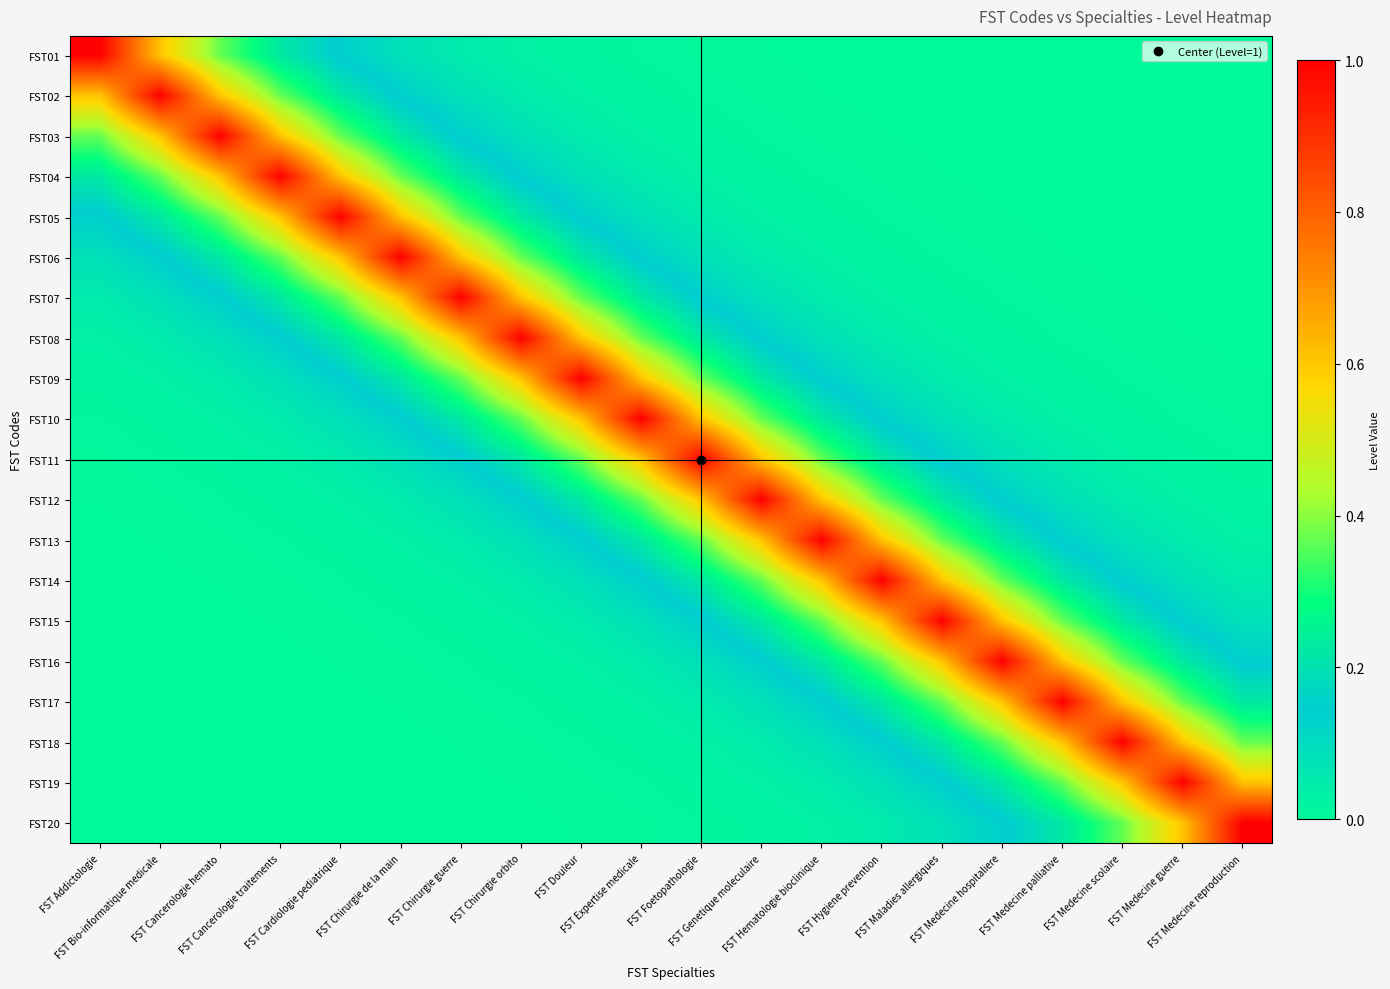

Reading left to right, what are all the values shown in this chart?

FST01: FST Addictologie=1.0	FST Bio-informatique medicale=0.6	FST Cancerologie hemato=0.4	FST Cancerologie traitements=0.2	FST Cardiologie pediatrique=0.1	FST Chirurgie de la main=0.1	FST Chirurgie guerre=0.0	FST Chirurgie orbito=0.0	FST Douleur=0.0	FST Expertise medicale=0.0	FST Foetopathologie=0.0	FST Genetique moleculaire=0.0	FST Hematologie bioclinique=0.0	FST Hygiene prevention=0.0	FST Maladies allergiques=0.0	FST Medecine hospitaliere=0.0	FST Medecine palliative=0.0	FST Medecine scolaire=0.0	FST Medecine guerre=0.0	FST Medecine reproduction=0.0
FST02: FST Addictologie=0.6	FST Bio-informatique medicale=1.0	FST Cancerologie hemato=0.6	FST Cancerologie traitements=0.4	FST Cardiologie pediatrique=0.2	FST Chirurgie de la main=0.1	FST Chirurgie guerre=0.1	FST Chirurgie orbito=0.0	FST Douleur=0.0	FST Expertise medicale=0.0	FST Foetopathologie=0.0	FST Genetique moleculaire=0.0	FST Hematologie bioclinique=0.0	FST Hygiene prevention=0.0	FST Maladies allergiques=0.0	FST Medecine hospitaliere=0.0	FST Medecine palliative=0.0	FST Medecine scolaire=0.0	FST Medecine guerre=0.0	FST Medecine reproduction=0.0
FST03: FST Addictologie=0.4	FST Bio-informatique medicale=0.6	FST Cancerologie hemato=1.0	FST Cancerologie traitements=0.6	FST Cardiologie pediatrique=0.4	FST Chirurgie de la main=0.2	FST Chirurgie guerre=0.1	FST Chirurgie orbito=0.1	FST Douleur=0.0	FST Expertise medicale=0.0	FST Foetopathologie=0.0	FST Genetique moleculaire=0.0	FST Hematologie bioclinique=0.0	FST Hygiene prevention=0.0	FST Maladies allergiques=0.0	FST Medecine hospitaliere=0.0	FST Medecine palliative=0.0	FST Medecine scolaire=0.0	FST Medecine guerre=0.0	FST Medecine reproduction=0.0
FST04: FST Addictologie=0.2	FST Bio-informatique medicale=0.4	FST Cancerologie hemato=0.6	FST Cancerologie traitements=1.0	FST Cardiologie pediatrique=0.6	FST Chirurgie de la main=0.4	FST Chirurgie guerre=0.2	FST Chirurgie orbito=0.1	FST Douleur=0.1	FST Expertise medicale=0.0	FST Foetopathologie=0.0	FST Genetique moleculaire=0.0	FST Hematologie bioclinique=0.0	FST Hygiene prevention=0.0	FST Maladies allergiques=0.0	FST Medecine hospitaliere=0.0	FST Medecine palliative=0.0	FST Medecine scolaire=0.0	FST Medecine guerre=0.0	FST Medecine reproduction=0.0
FST05: FST Addictologie=0.1	FST Bio-informatique medicale=0.2	FST Cancerologie hemato=0.4	FST Cancerologie traitements=0.6	FST Cardiologie pediatrique=1.0	FST Chirurgie de la main=0.6	FST Chirurgie guerre=0.4	FST Chirurgie orbito=0.2	FST Douleur=0.1	FST Expertise medicale=0.1	FST Foetopathologie=0.0	FST Genetique moleculaire=0.0	FST Hematologie bioclinique=0.0	FST Hygiene prevention=0.0	FST Maladies allergiques=0.0	FST Medecine hospitaliere=0.0	FST Medecine palliative=0.0	FST Medecine scolaire=0.0	FST Medecine guerre=0.0	FST Medecine reproduction=0.0
FST06: FST Addictologie=0.1	FST Bio-informatique medicale=0.1	FST Cancerologie hemato=0.2	FST Cancerologie traitements=0.4	FST Cardiologie pediatrique=0.6	FST Chirurgie de la main=1.0	FST Chirurgie guerre=0.6	FST Chirurgie orbito=0.4	FST Douleur=0.2	FST Expertise medicale=0.1	FST Foetopathologie=0.1	FST Genetique moleculaire=0.0	FST Hematologie bioclinique=0.0	FST Hygiene prevention=0.0	FST Maladies allergiques=0.0	FST Medecine hospitaliere=0.0	FST Medecine palliative=0.0	FST Medecine scolaire=0.0	FST Medecine guerre=0.0	FST Medecine reproduction=0.0
FST07: FST Addictologie=0.0	FST Bio-informatique medicale=0.1	FST Cancerologie hemato=0.1	FST Cancerologie traitements=0.2	FST Cardiologie pediatrique=0.4	FST Chirurgie de la main=0.6	FST Chirurgie guerre=1.0	FST Chirurgie orbito=0.6	FST Douleur=0.4	FST Expertise medicale=0.2	FST Foetopathologie=0.1	FST Genetique moleculaire=0.1	FST Hematologie bioclinique=0.0	FST Hygiene prevention=0.0	FST Maladies allergiques=0.0	FST Medecine hospitaliere=0.0	FST Medecine palliative=0.0	FST Medecine scolaire=0.0	FST Medecine guerre=0.0	FST Medecine reproduction=0.0
FST08: FST Addictologie=0.0	FST Bio-informatique medicale=0.0	FST Cancerologie hemato=0.1	FST Cancerologie traitements=0.1	FST Cardiologie pediatrique=0.2	FST Chirurgie de la main=0.4	FST Chirurgie guerre=0.6	FST Chirurgie orbito=1.0	FST Douleur=0.6	FST Expertise medicale=0.4	FST Foetopathologie=0.2	FST Genetique moleculaire=0.1	FST Hematologie bioclinique=0.1	FST Hygiene prevention=0.0	FST Maladies allergiques=0.0	FST Medecine hospitaliere=0.0	FST Medecine palliative=0.0	FST Medecine scolaire=0.0	FST Medecine guerre=0.0	FST Medecine reproduction=0.0
FST09: FST Addictologie=0.0	FST Bio-informatique medicale=0.0	FST Cancerologie hemato=0.0	FST Cancerologie traitements=0.1	FST Cardiologie pediatrique=0.1	FST Chirurgie de la main=0.2	FST Chirurgie guerre=0.4	FST Chirurgie orbito=0.6	FST Douleur=1.0	FST Expertise medicale=0.6	FST Foetopathologie=0.4	FST Genetique moleculaire=0.2	FST Hematologie bioclinique=0.1	FST Hygiene prevention=0.1	FST Maladies allergiques=0.0	FST Medecine hospitaliere=0.0	FST Medecine palliative=0.0	FST Medecine scolaire=0.0	FST Medecine guerre=0.0	FST Medecine reproduction=0.0
FST10: FST Addictologie=0.0	FST Bio-informatique medicale=0.0	FST Cancerologie hemato=0.0	FST Cancerologie traitements=0.0	FST Cardiologie pediatrique=0.1	FST Chirurgie de la main=0.1	FST Chirurgie guerre=0.2	FST Chirurgie orbito=0.4	FST Douleur=0.6	FST Expertise medicale=1.0	FST Foetopathologie=0.6	FST Genetique moleculaire=0.4	FST Hematologie bioclinique=0.2	FST Hygiene prevention=0.1	FST Maladies allergiques=0.1	FST Medecine hospitaliere=0.0	FST Medecine palliative=0.0	FST Medecine scolaire=0.0	FST Medecine guerre=0.0	FST Medecine reproduction=0.0
FST11: FST Addictologie=0.0	FST Bio-informatique medicale=0.0	FST Cancerologie hemato=0.0	FST Cancerologie traitements=0.0	FST Cardiologie pediatrique=0.0	FST Chirurgie de la main=0.1	FST Chirurgie guerre=0.1	FST Chirurgie orbito=0.2	FST Douleur=0.4	FST Expertise medicale=0.6	FST Foetopathologie=1.0	FST Genetique moleculaire=0.6	FST Hematologie bioclinique=0.4	FST Hygiene prevention=0.2	FST Maladies allergiques=0.1	FST Medecine hospitaliere=0.1	FST Medecine palliative=0.0	FST Medecine scolaire=0.0	FST Medecine guerre=0.0	FST Medecine reproduction=0.0
FST12: FST Addictologie=0.0	FST Bio-informatique medicale=0.0	FST Cancerologie hemato=0.0	FST Cancerologie traitements=0.0	FST Cardiologie pediatrique=0.0	FST Chirurgie de la main=0.0	FST Chirurgie guerre=0.1	FST Chirurgie orbito=0.1	FST Douleur=0.2	FST Expertise medicale=0.4	FST Foetopathologie=0.6	FST Genetique moleculaire=1.0	FST Hematologie bioclinique=0.6	FST Hygiene prevention=0.4	FST Maladies allergiques=0.2	FST Medecine hospitaliere=0.1	FST Medecine palliative=0.1	FST Medecine scolaire=0.0	FST Medecine guerre=0.0	FST Medecine reproduction=0.0
FST13: FST Addictologie=0.0	FST Bio-informatique medicale=0.0	FST Cancerologie hemato=0.0	FST Cancerologie traitements=0.0	FST Cardiologie pediatrique=0.0	FST Chirurgie de la main=0.0	FST Chirurgie guerre=0.0	FST Chirurgie orbito=0.1	FST Douleur=0.1	FST Expertise medicale=0.2	FST Foetopathologie=0.4	FST Genetique moleculaire=0.6	FST Hematologie bioclinique=1.0	FST Hygiene prevention=0.6	FST Maladies allergiques=0.4	FST Medecine hospitaliere=0.2	FST Medecine palliative=0.1	FST Medecine scolaire=0.1	FST Medecine guerre=0.0	FST Medecine reproduction=0.0
FST14: FST Addictologie=0.0	FST Bio-informatique medicale=0.0	FST Cancerologie hemato=0.0	FST Cancerologie traitements=0.0	FST Cardiologie pediatrique=0.0	FST Chirurgie de la main=0.0	FST Chirurgie guerre=0.0	FST Chirurgie orbito=0.0	FST Douleur=0.1	FST Expertise medicale=0.1	FST Foetopathologie=0.2	FST Genetique moleculaire=0.4	FST Hematologie bioclinique=0.6	FST Hygiene prevention=1.0	FST Maladies allergiques=0.6	FST Medecine hospitaliere=0.4	FST Medecine palliative=0.2	FST Medecine scolaire=0.1	FST Medecine guerre=0.1	FST Medecine reproduction=0.0
FST15: FST Addictologie=0.0	FST Bio-informatique medicale=0.0	FST Cancerologie hemato=0.0	FST Cancerologie traitements=0.0	FST Cardiologie pediatrique=0.0	FST Chirurgie de la main=0.0	FST Chirurgie guerre=0.0	FST Chirurgie orbito=0.0	FST Douleur=0.0	FST Expertise medicale=0.1	FST Foetopathologie=0.1	FST Genetique moleculaire=0.2	FST Hematologie bioclinique=0.4	FST Hygiene prevention=0.6	FST Maladies allergiques=1.0	FST Medecine hospitaliere=0.6	FST Medecine palliative=0.4	FST Medecine scolaire=0.2	FST Medecine guerre=0.1	FST Medecine reproduction=0.1
FST16: FST Addictologie=0.0	FST Bio-informatique medicale=0.0	FST Cancerologie hemato=0.0	FST Cancerologie traitements=0.0	FST Cardiologie pediatrique=0.0	FST Chirurgie de la main=0.0	FST Chirurgie guerre=0.0	FST Chirurgie orbito=0.0	FST Douleur=0.0	FST Expertise medicale=0.0	FST Foetopathologie=0.1	FST Genetique moleculaire=0.1	FST Hematologie bioclinique=0.2	FST Hygiene prevention=0.4	FST Maladies allergiques=0.6	FST Medecine hospitaliere=1.0	FST Medecine palliative=0.6	FST Medecine scolaire=0.4	FST Medecine guerre=0.2	FST Medecine reproduction=0.1
FST17: FST Addictologie=0.0	FST Bio-informatique medicale=0.0	FST Cancerologie hemato=0.0	FST Cancerologie traitements=0.0	FST Cardiologie pediatrique=0.0	FST Chirurgie de la main=0.0	FST Chirurgie guerre=0.0	FST Chirurgie orbito=0.0	FST Douleur=0.0	FST Expertise medicale=0.0	FST Foetopathologie=0.0	FST Genetique moleculaire=0.1	FST Hematologie bioclinique=0.1	FST Hygiene prevention=0.2	FST Maladies allergiques=0.4	FST Medecine hospitaliere=0.6	FST Medecine palliative=1.0	FST Medecine scolaire=0.6	FST Medecine guerre=0.4	FST Medecine reproduction=0.2
FST18: FST Addictologie=0.0	FST Bio-informatique medicale=0.0	FST Cancerologie hemato=0.0	FST Cancerologie traitements=0.0	FST Cardiologie pediatrique=0.0	FST Chirurgie de la main=0.0	FST Chirurgie guerre=0.0	FST Chirurgie orbito=0.0	FST Douleur=0.0	FST Expertise medicale=0.0	FST Foetopathologie=0.0	FST Genetique moleculaire=0.0	FST Hematologie bioclinique=0.1	FST Hygiene prevention=0.1	FST Maladies allergiques=0.2	FST Medecine hospitaliere=0.4	FST Medecine palliative=0.6	FST Medecine scolaire=1.0	FST Medecine guerre=0.6	FST Medecine reproduction=0.4
FST19: FST Addictologie=0.0	FST Bio-informatique medicale=0.0	FST Cancerologie hemato=0.0	FST Cancerologie traitements=0.0	FST Cardiologie pediatrique=0.0	FST Chirurgie de la main=0.0	FST Chirurgie guerre=0.0	FST Chirurgie orbito=0.0	FST Douleur=0.0	FST Expertise medicale=0.0	FST Foetopathologie=0.0	FST Genetique moleculaire=0.0	FST Hematologie bioclinique=0.0	FST Hygiene prevention=0.1	FST Maladies allergiques=0.1	FST Medecine hospitaliere=0.2	FST Medecine palliative=0.4	FST Medecine scolaire=0.6	FST Medecine guerre=1.0	FST Medecine reproduction=0.6
FST20: FST Addictologie=0.0	FST Bio-informatique medicale=0.0	FST Cancerologie hemato=0.0	FST Cancerologie traitements=0.0	FST Cardiologie pediatrique=0.0	FST Chirurgie de la main=0.0	FST Chirurgie guerre=0.0	FST Chirurgie orbito=0.0	FST Douleur=0.0	FST Expertise medicale=0.0	FST Foetopathologie=0.0	FST Genetique moleculaire=0.0	FST Hematologie bioclinique=0.0	FST Hygiene prevention=0.0	FST Maladies allergiques=0.1	FST Medecine hospitaliere=0.1	FST Medecine palliative=0.2	FST Medecine scolaire=0.4	FST Medecine guerre=0.6	FST Medecine reproduction=1.0